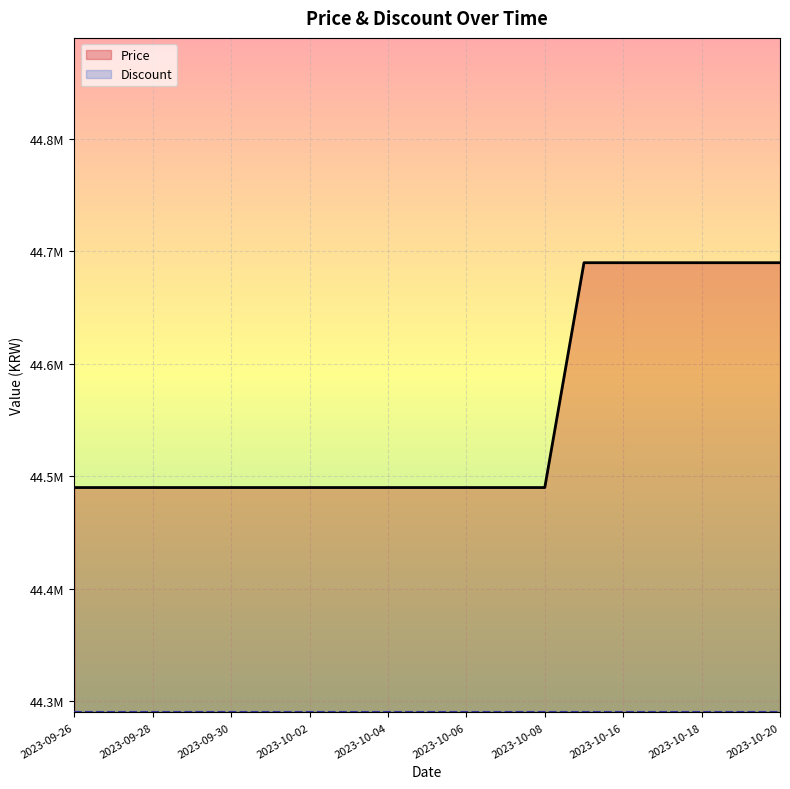

What are all the series names shown in the legend?

Price, Discount